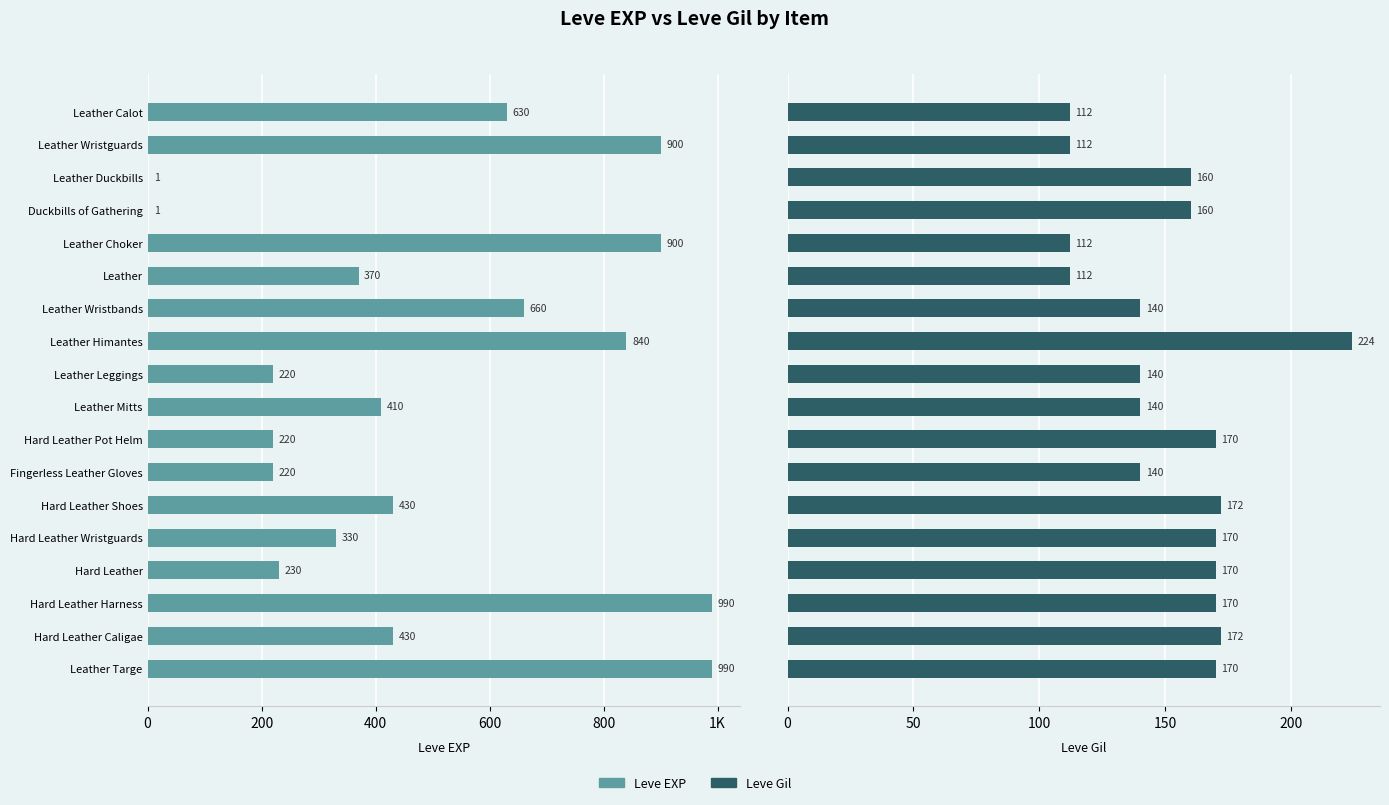

True or false: Leve EXP has a value of 589 at Leather Wristguards.

False